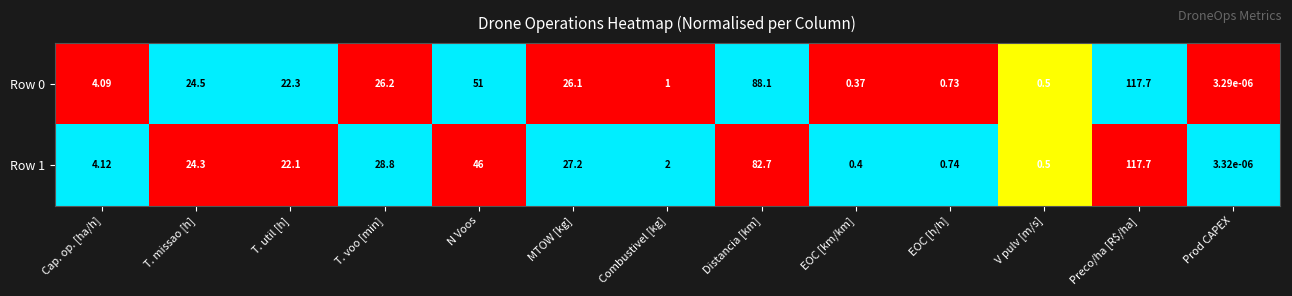

At how many categories does at least one series exceed 0?

13